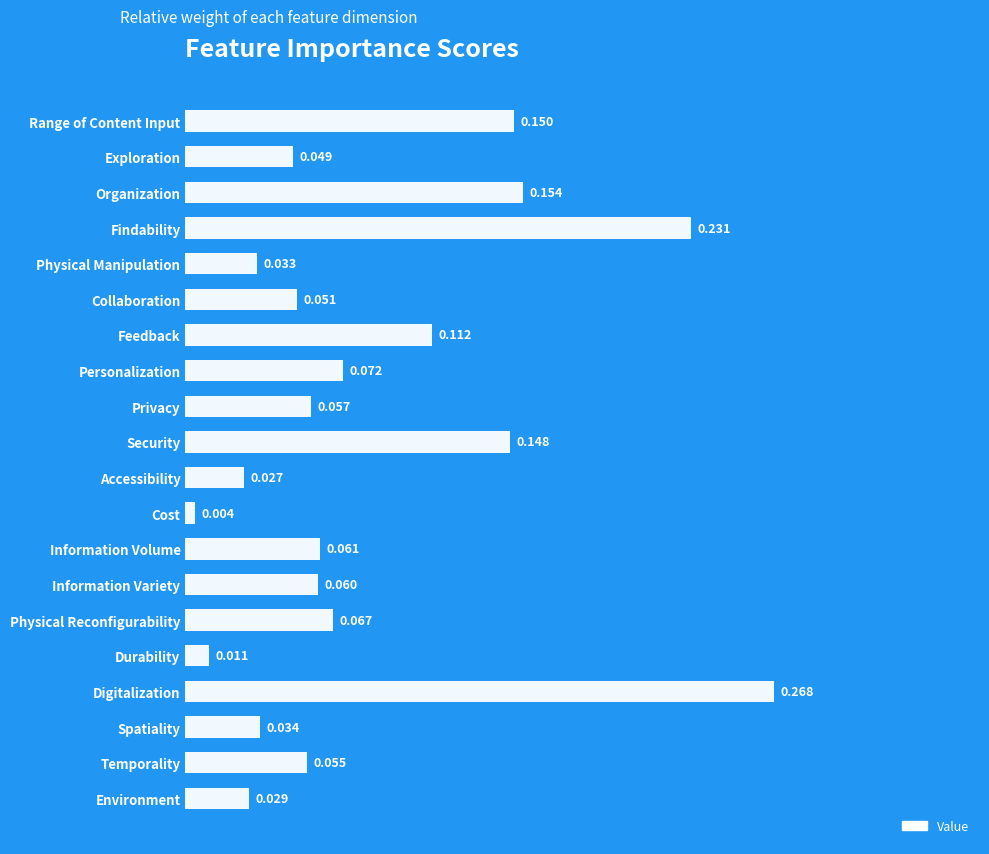

Where is the data nearest to the value 0?

Cost